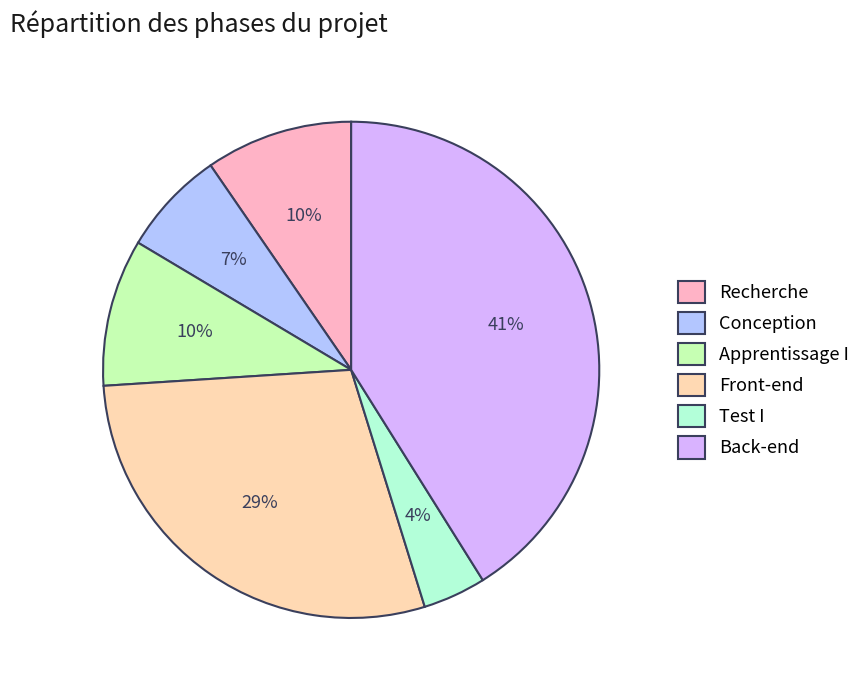

What percentage is the Recherche slice, to the nearest percent?

10%